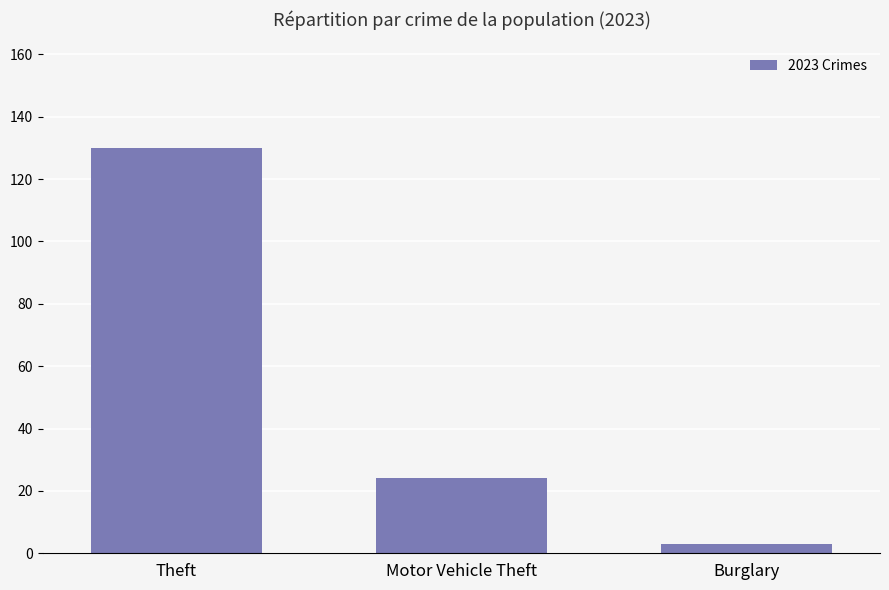

True or false: the data shows 3 at Burglary.

True